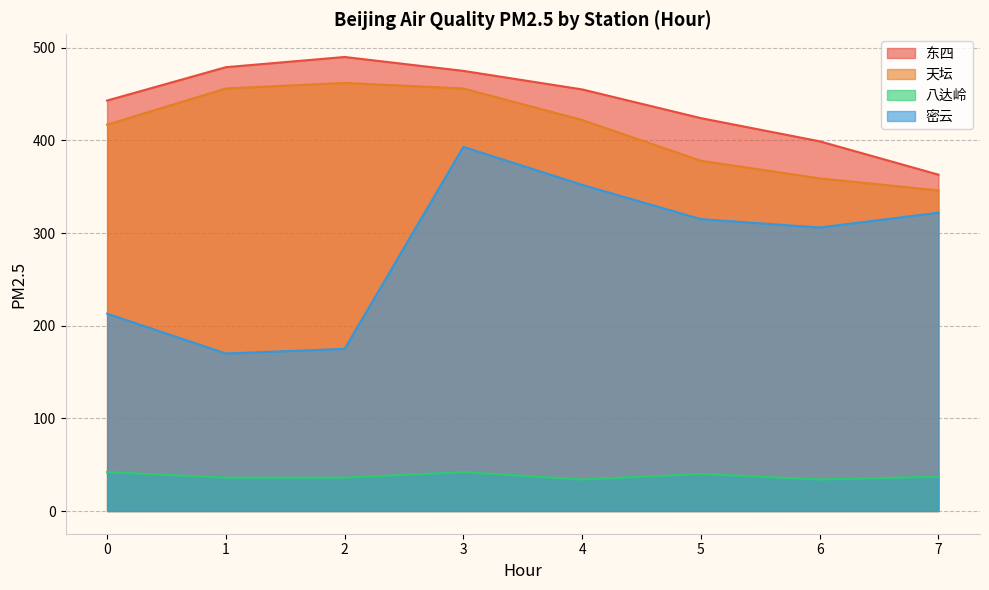

Read the 八达岭 value at 1.

36